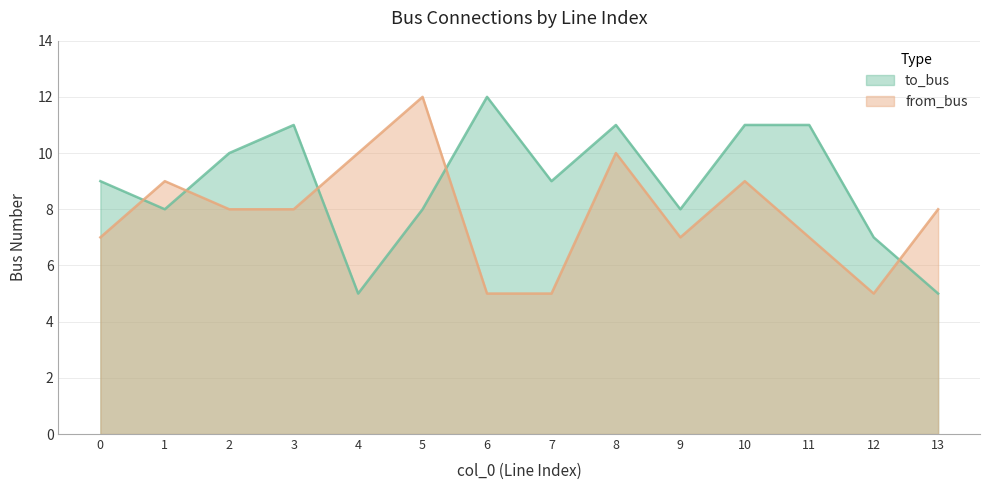

Rank the categories by from_bus value from lowest to highest.

6, 7, 12, 0, 9, 11, 2, 3, 13, 1, 10, 4, 8, 5